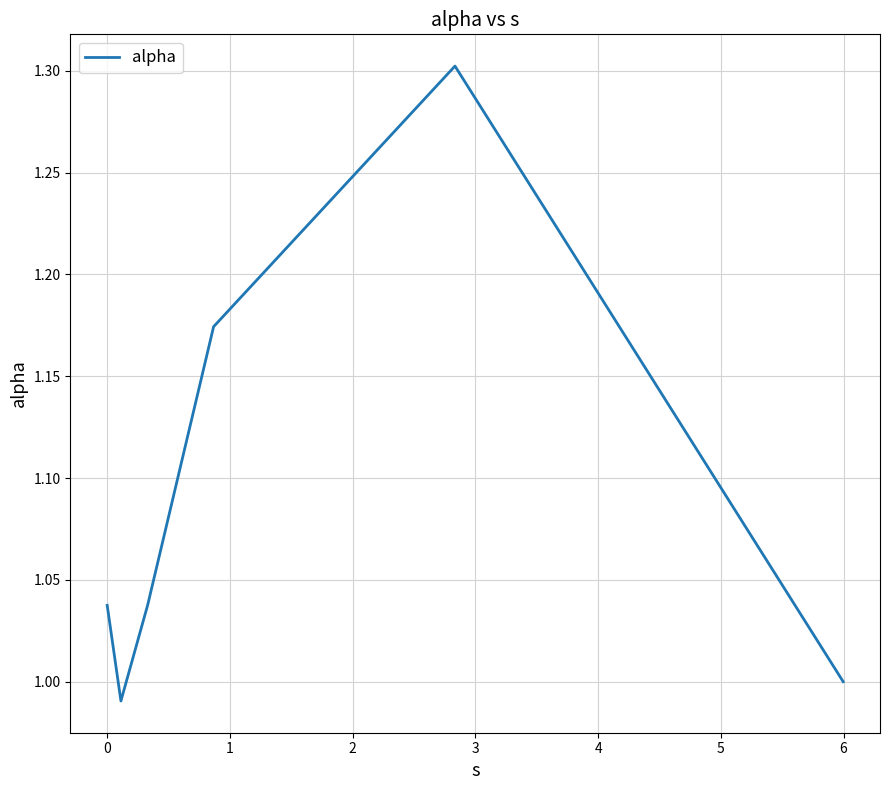

What is the greatest value displayed?

1.3